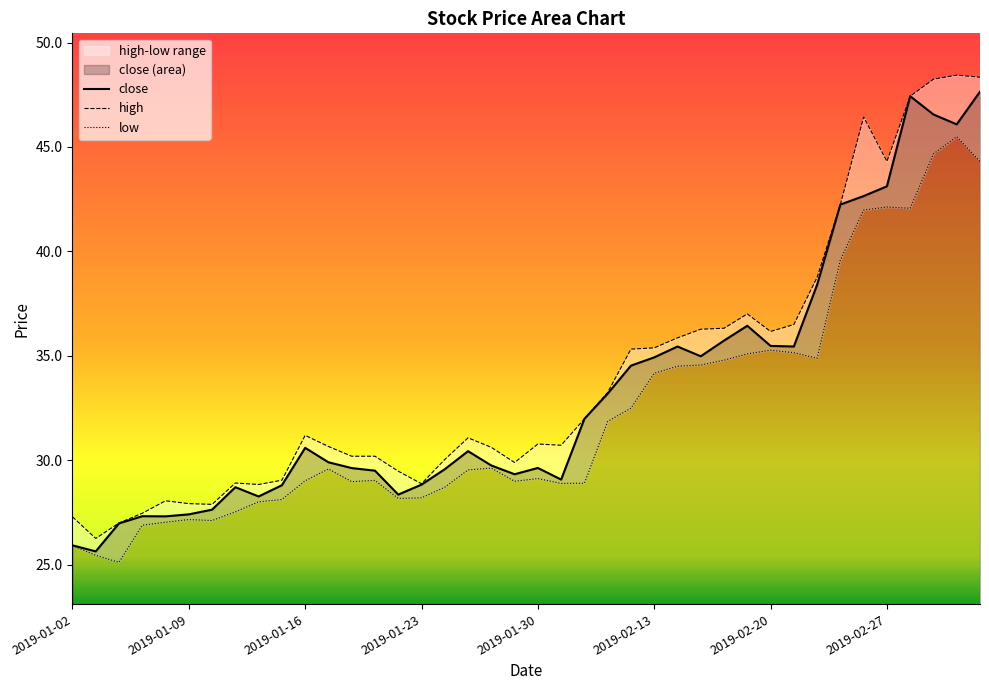

Is it true that close equals 20.0 at 2019-02-20?

False